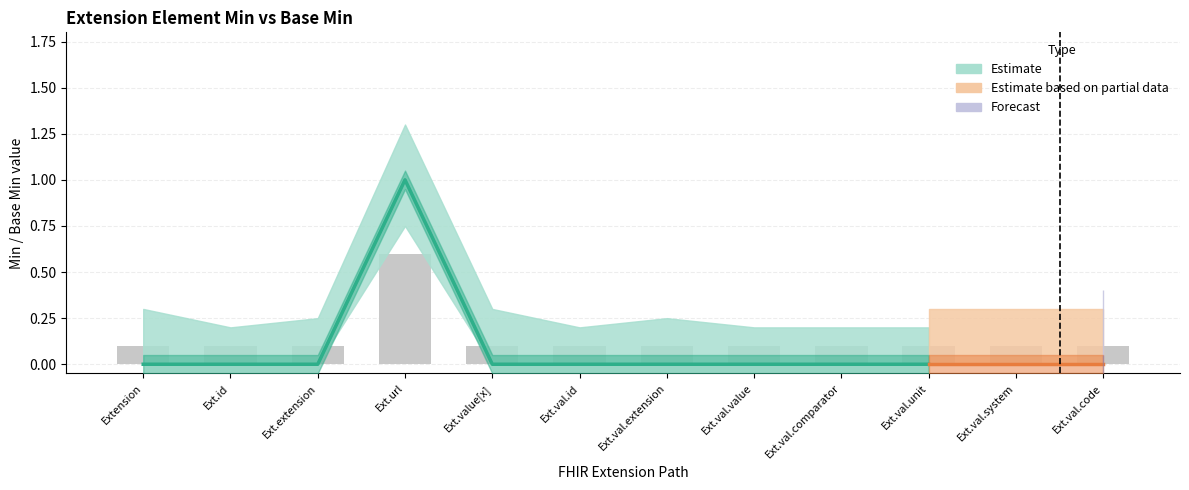

List the labels in order of value, smallest first.

Extension, Ext.id, Ext.extension, Ext.value[x], Ext.val.id, Ext.val.extension, Ext.val.value, Ext.val.comparator, Ext.val.unit, Ext.val.system, Ext.val.code, Ext.url